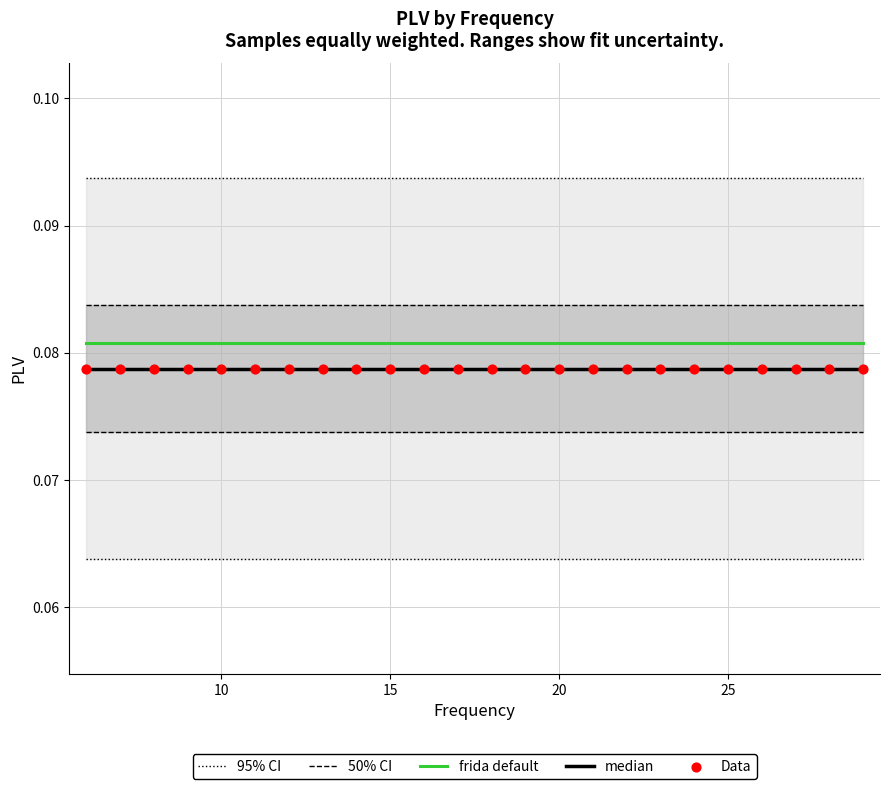

Which series has the largest total across all categories?

95% CI